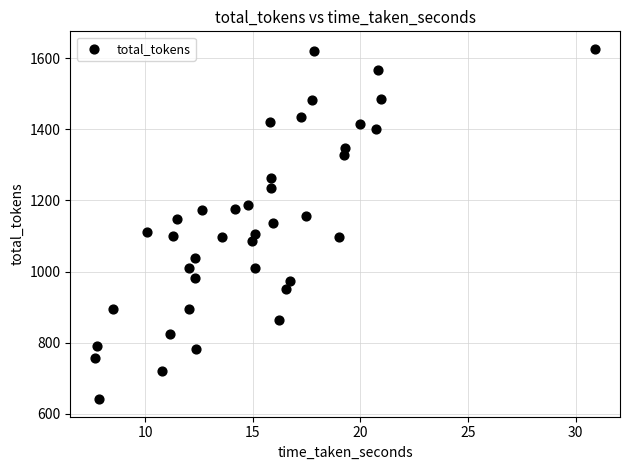

What is the range of Y values (max minus min)?

985